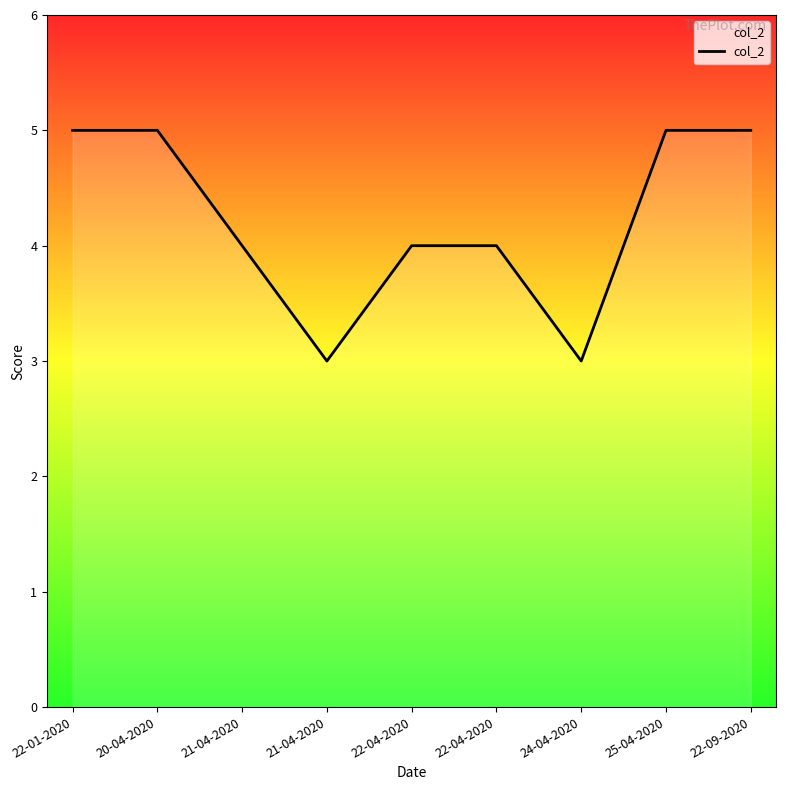

Where is the data nearest to the value 4?

21-04-2020